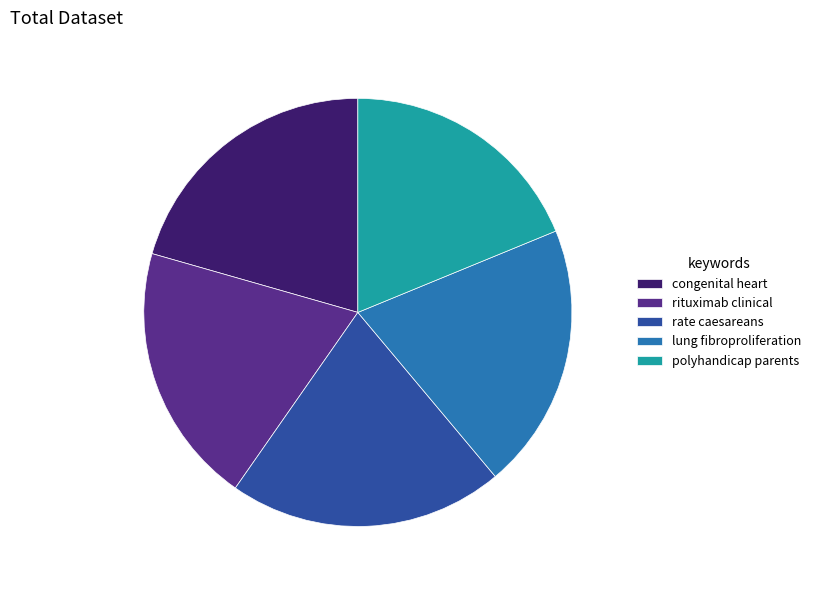

Which slice is the smallest?

polyhandicap parents